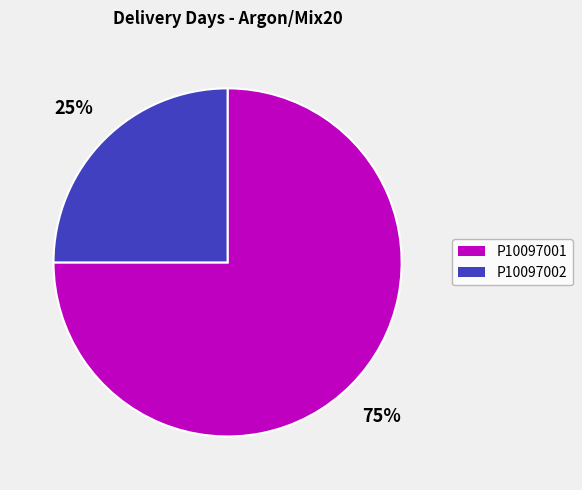

Combined, do P10097001 and P10097002 account for over 50%?

Yes